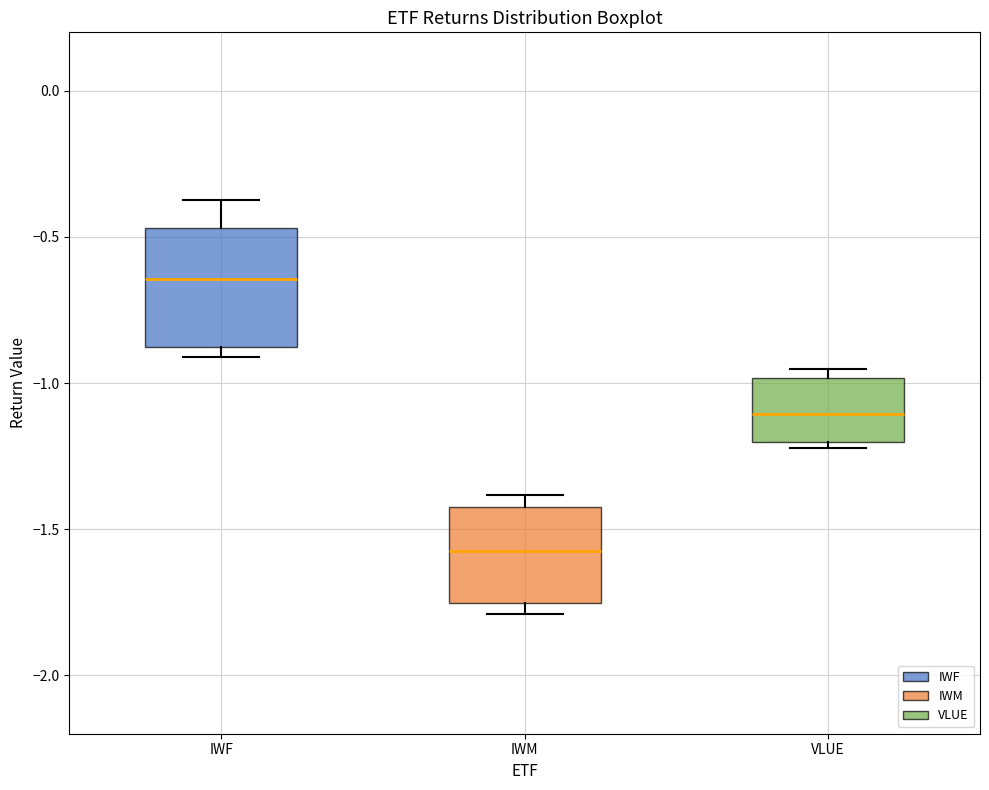

Comparing the boxes themselves (not the whiskers), which one is the tallest?

IWF